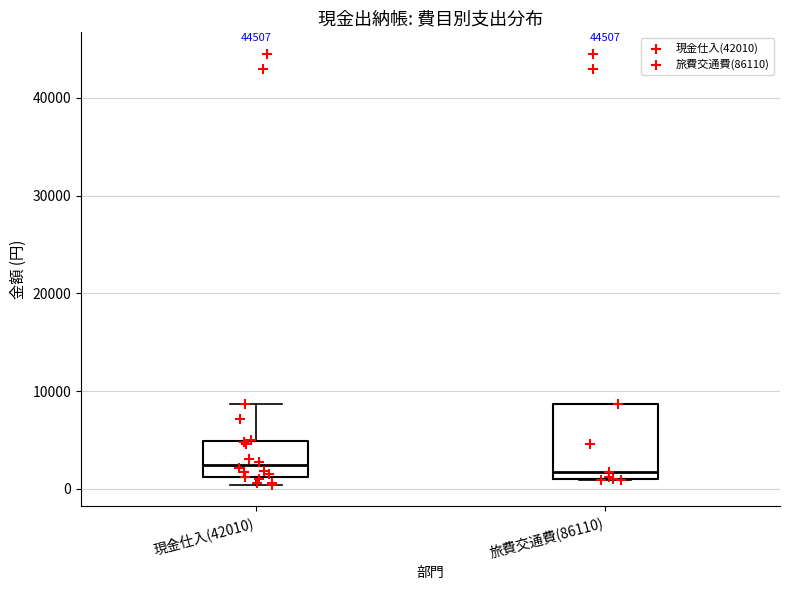

Comparing the boxes themselves (not the whiskers), which one is the tallest?

旅費交通費(86110)